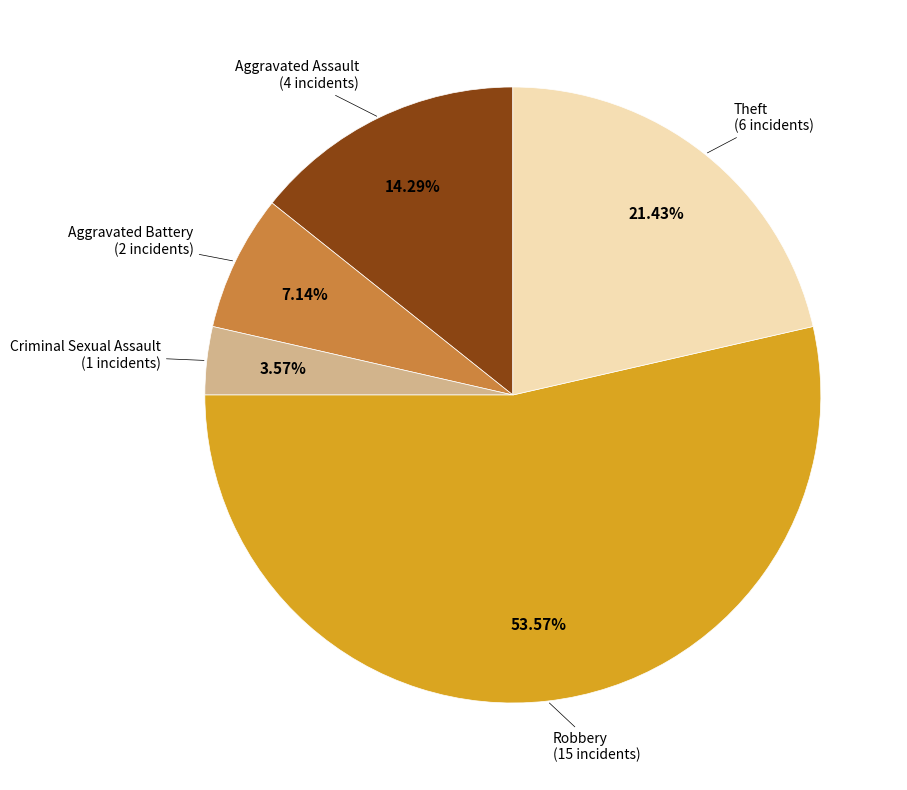

Does any single category account for the majority?

Yes